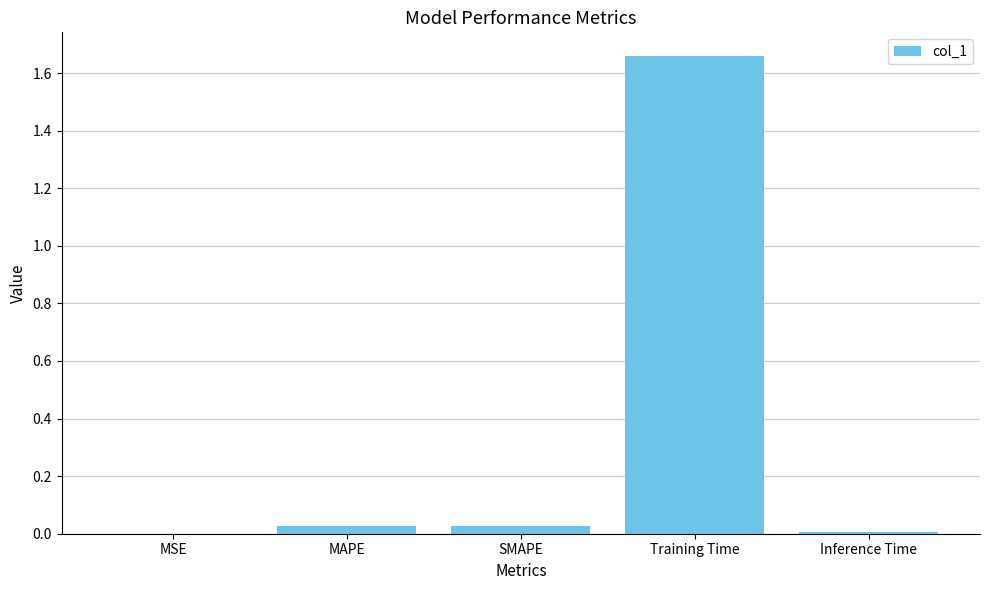

What is the change in value from SMAPE to Training Time?

+1.6